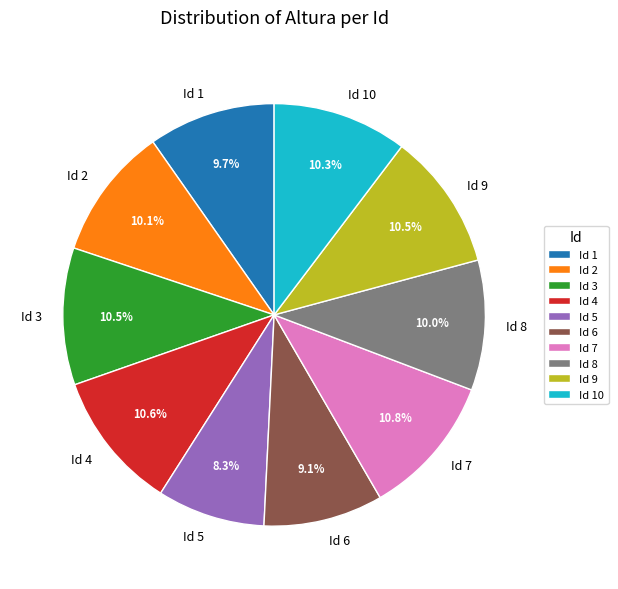

Is there any slice that represents more than half of the pie?

No